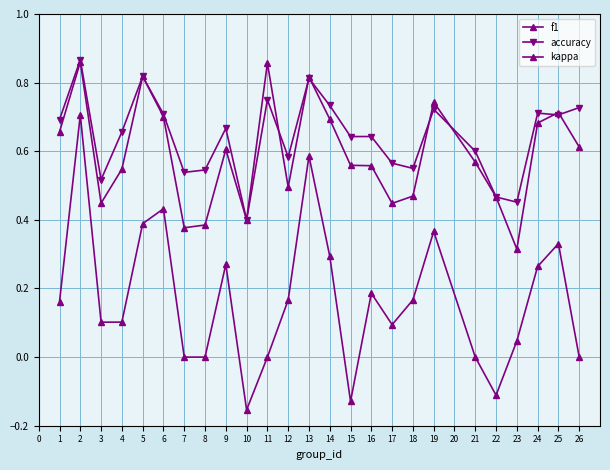

What is the difference between the highest and lowest values at 19?

0.4